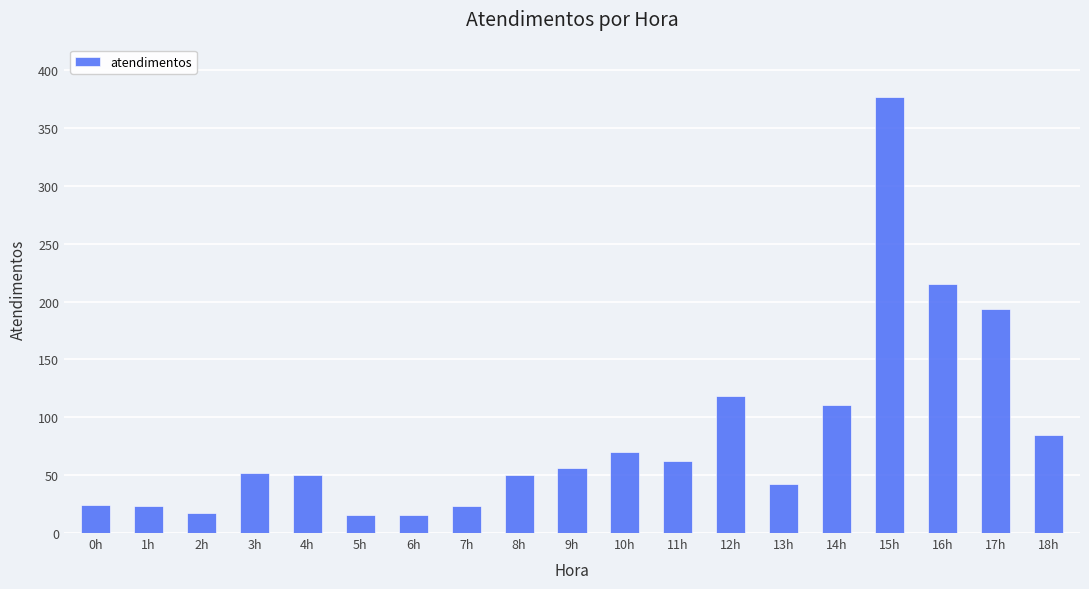

Which category has the highest value across all series?

15h